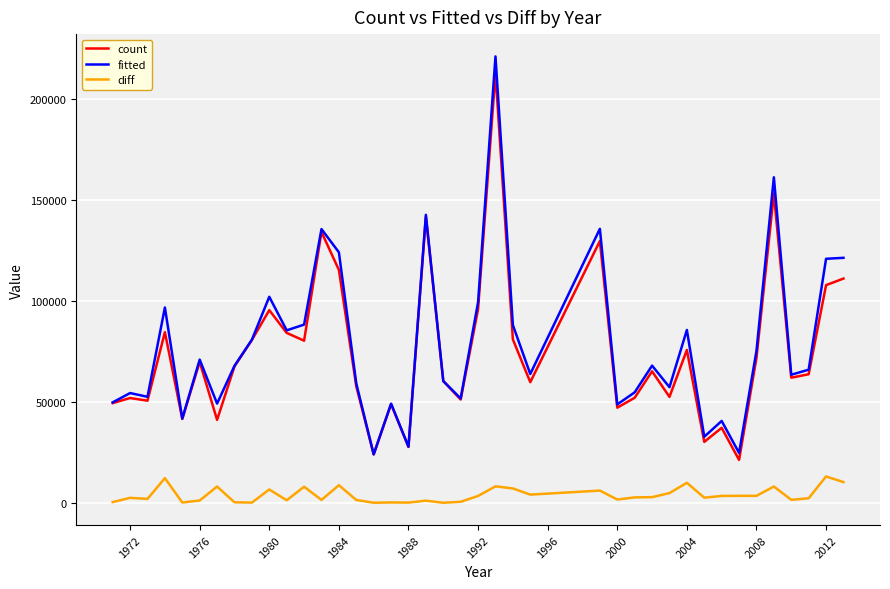

True or false: diff and count cross at least once.

False